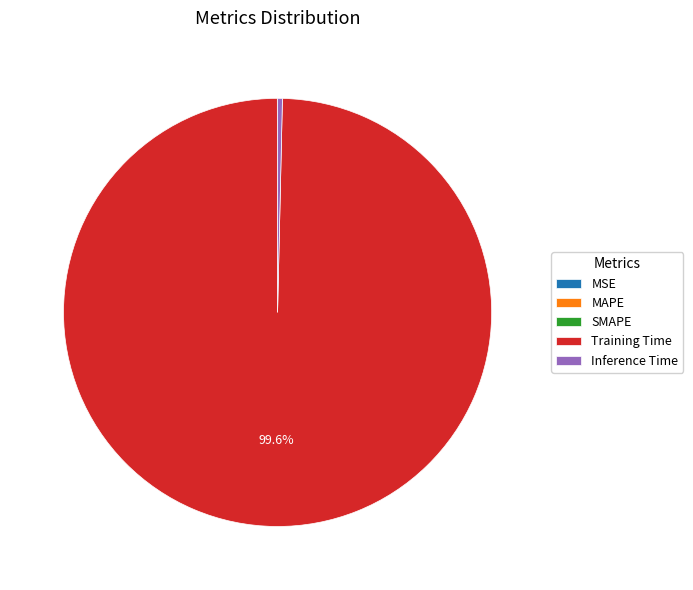

To the nearest percent, what is the difference between the largest and smallest slice percentages?

100%